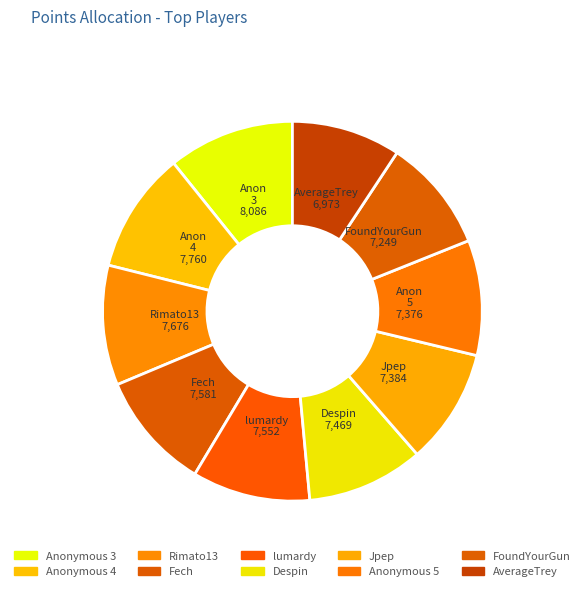

Which slice is the smallest?

AverageTrey